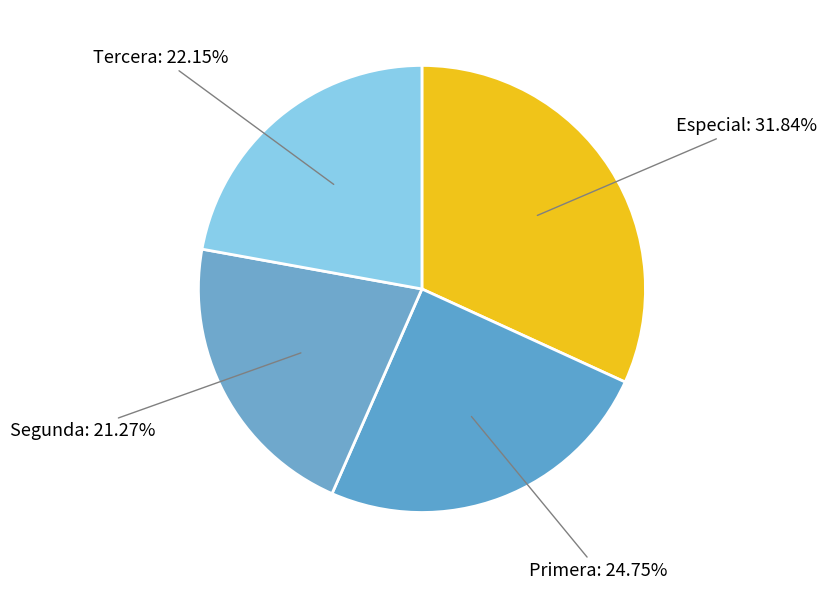

Combined, do Especial and Segunda account for over 50%?

Yes